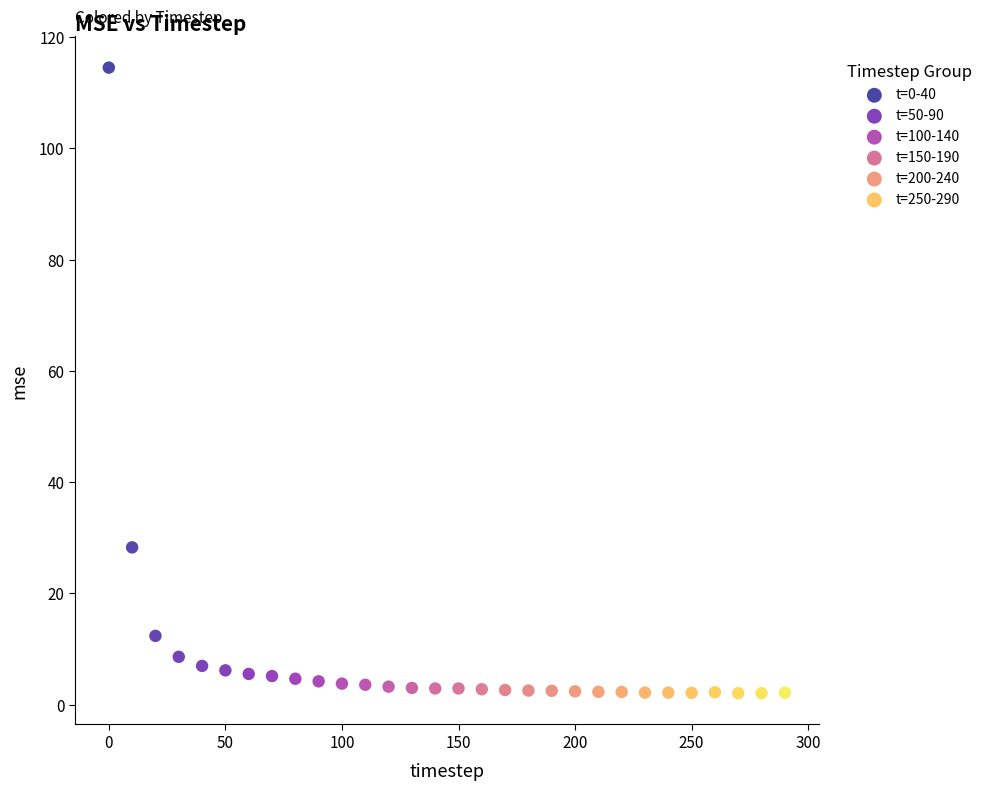

Which series reaches the maximum Y coordinate?

t=0-40